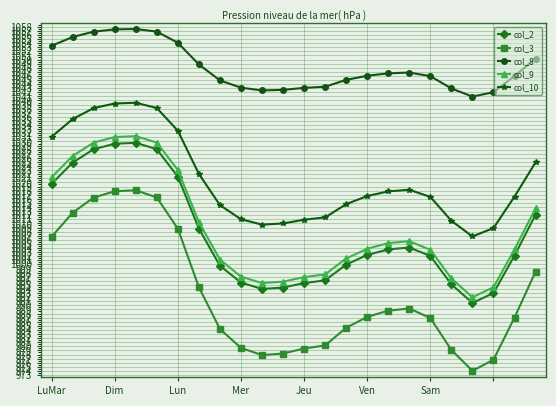

In col_8, how many points are lower than both neighbors (excluding endpoints)?

2